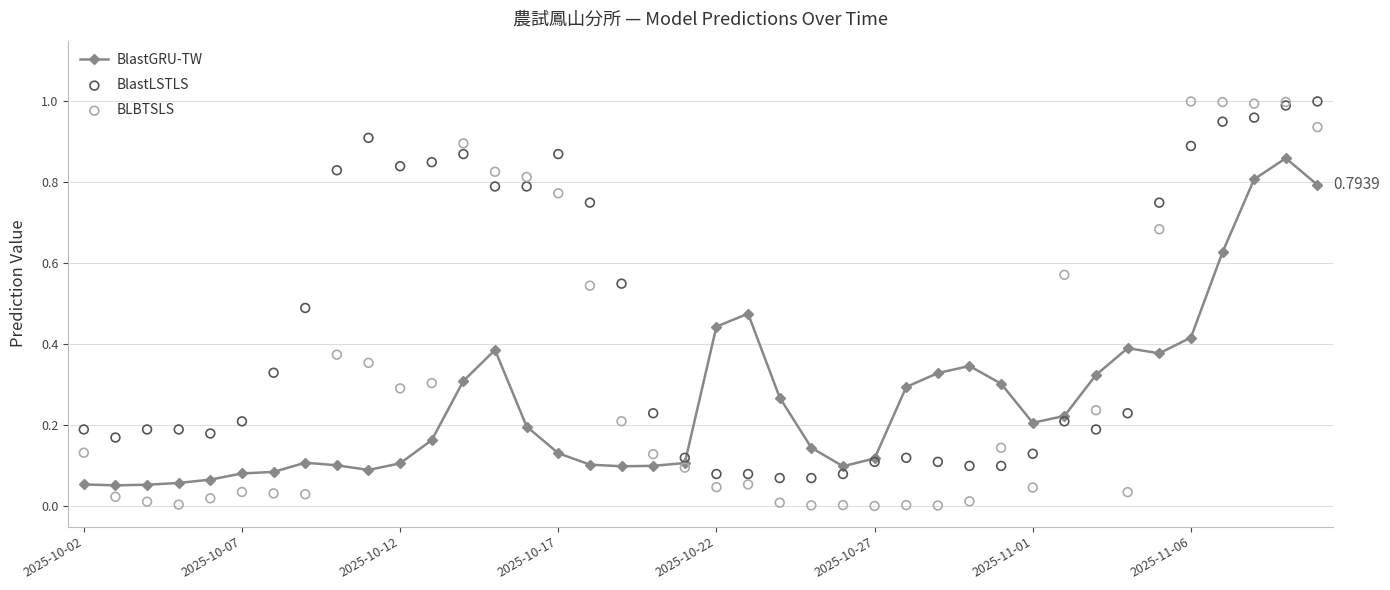

True or false: BlastGRU-TW has more than 2 interior local peaks.

True